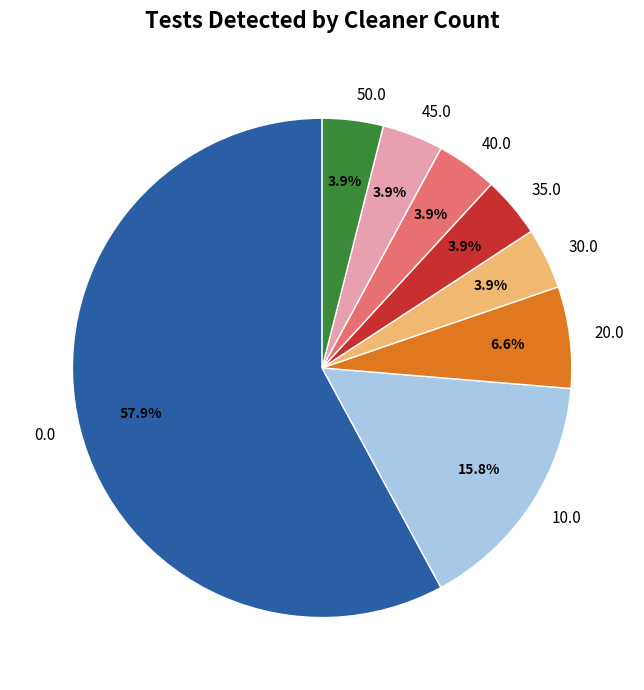

Is there a majority slice in this chart?

Yes